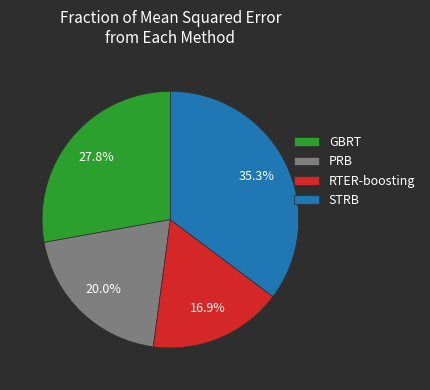

How many segments does this pie chart have?

4